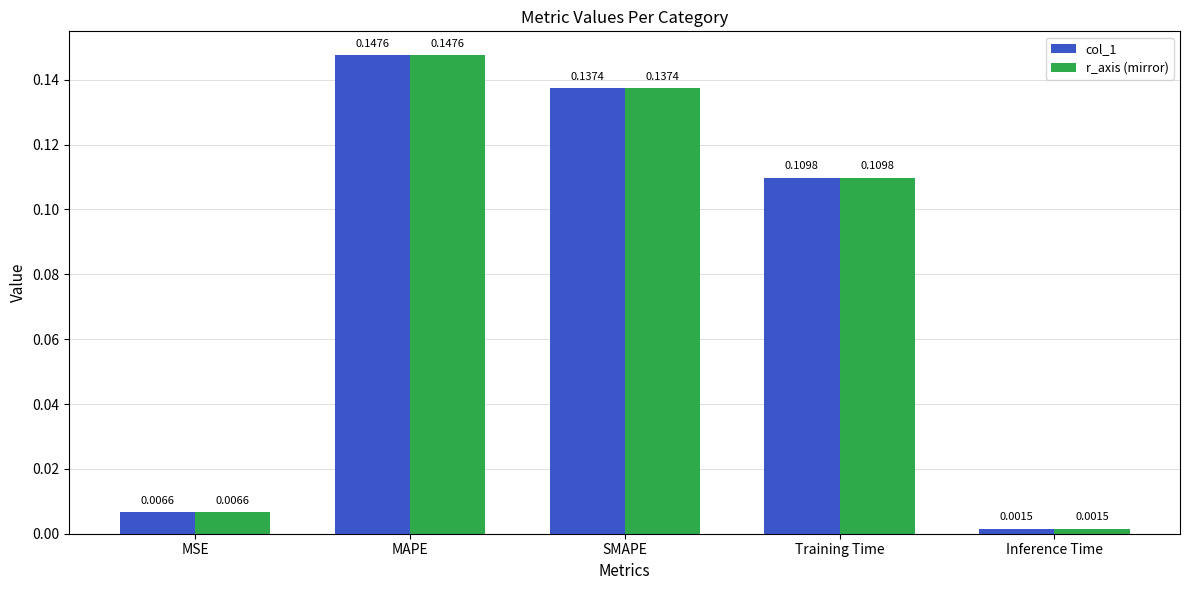

Is the value of r_axis (mirror) at MSE greater than the value of col_1 at SMAPE?

No